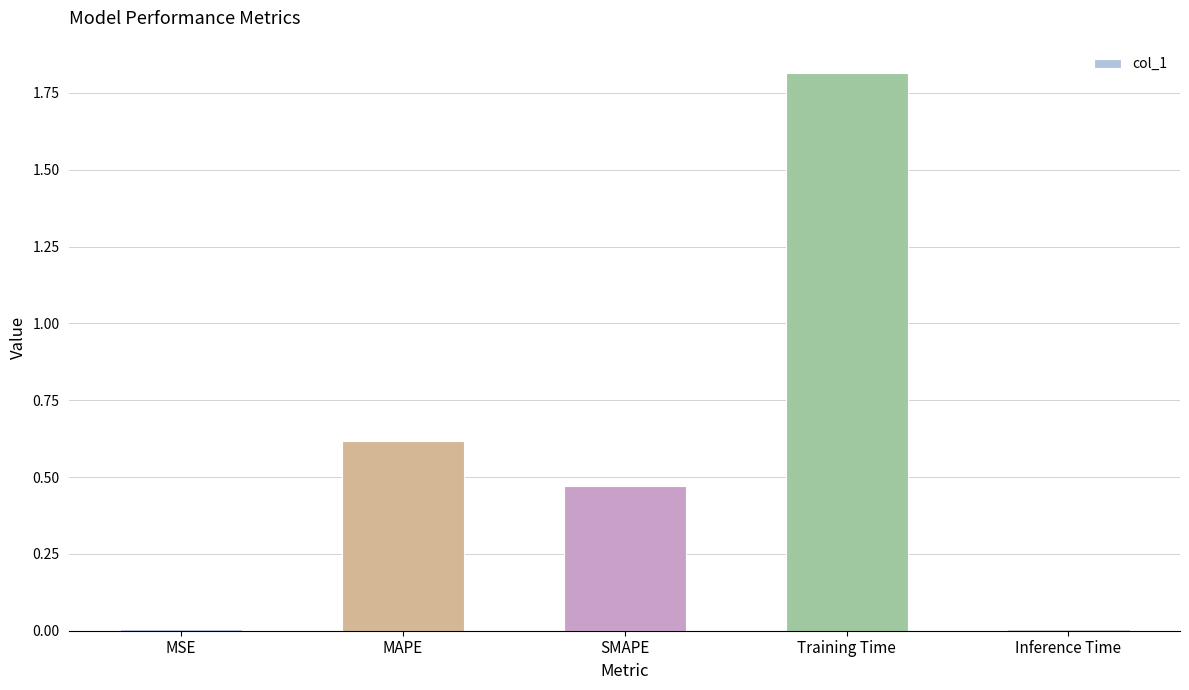

Is it true that the value at SMAPE is 0.8?

False